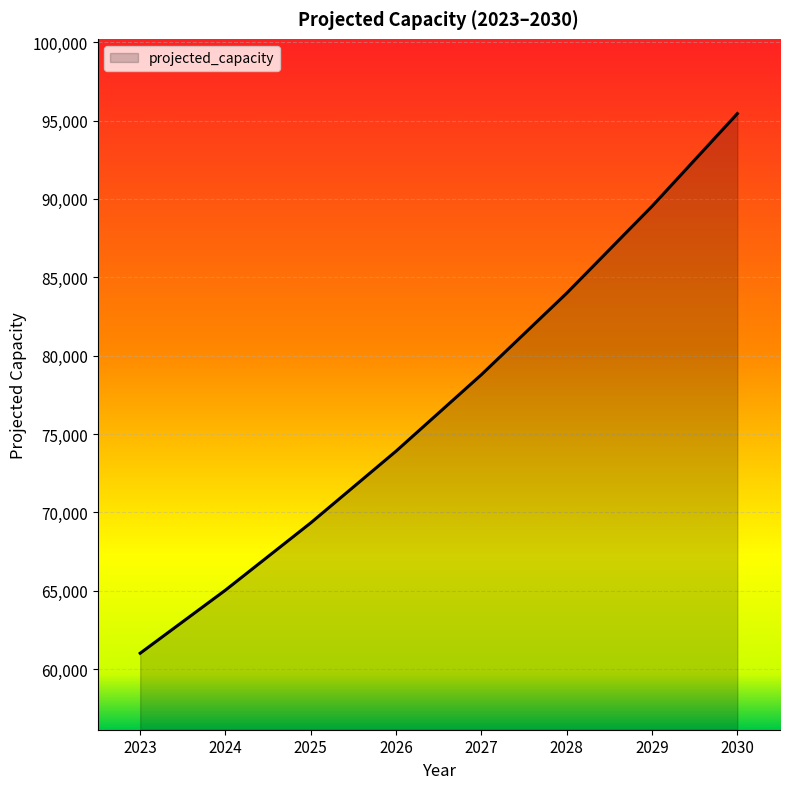

How many values exceed 78786?

4